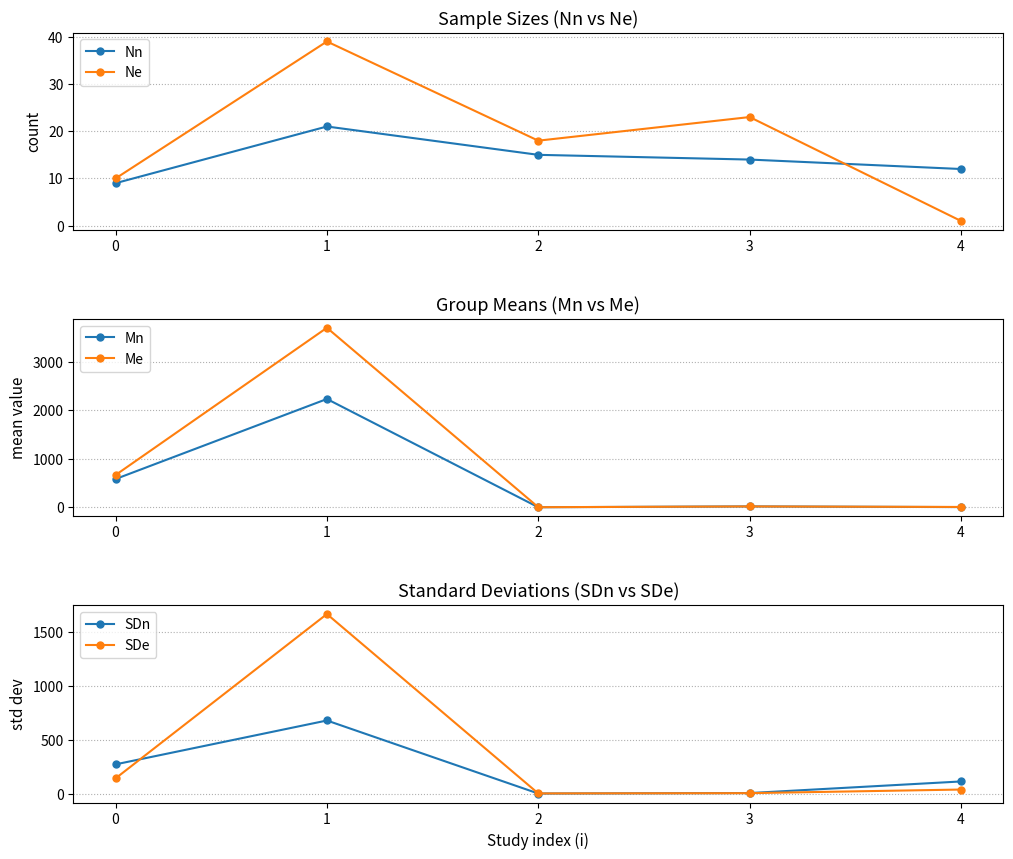

Is it true that Me equals 771.0 at 1?

False